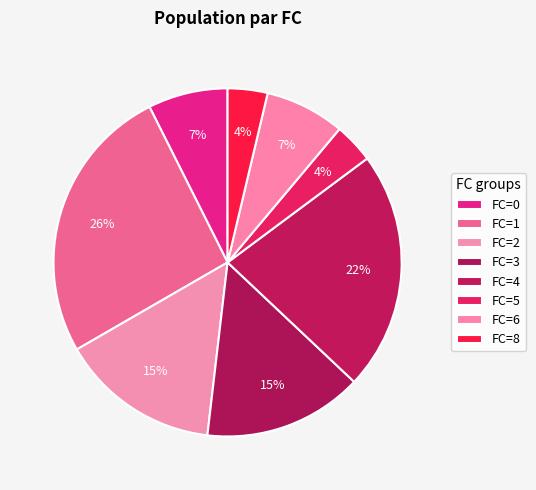

How many segments does this pie chart have?

8